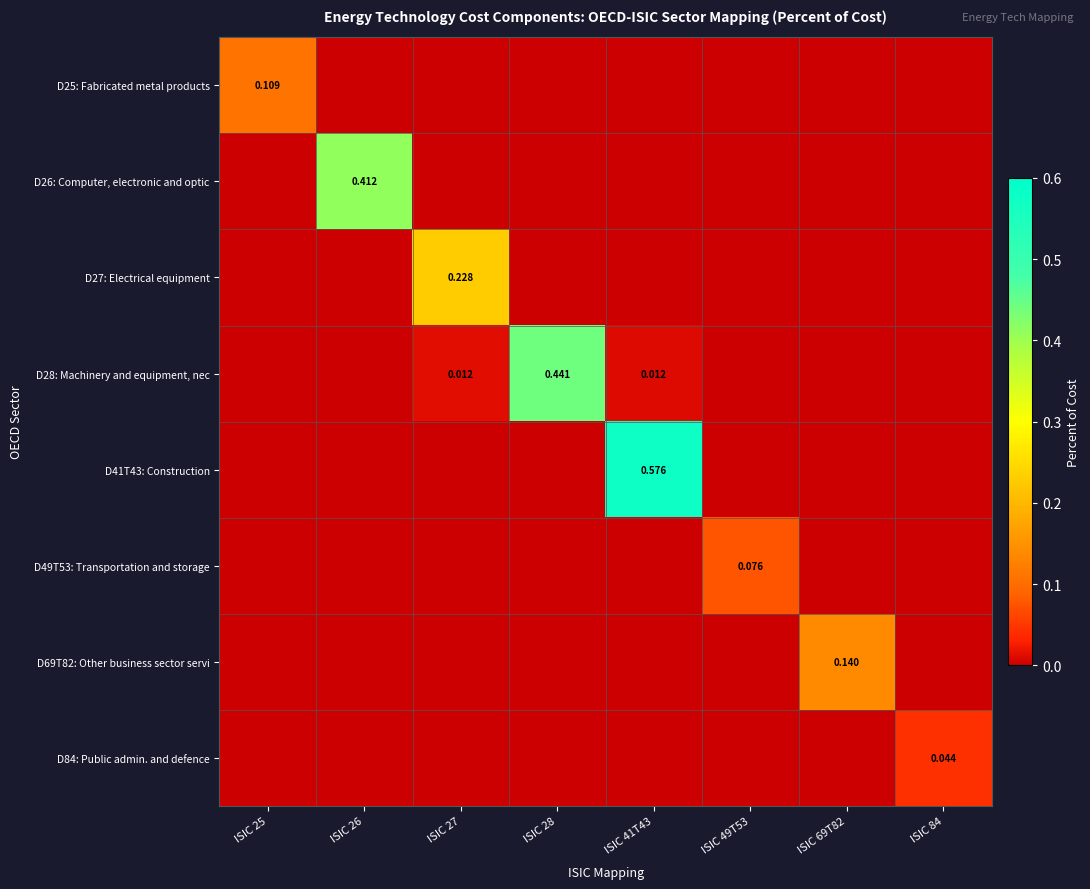

Which series has the widest spread of values?

D41T43: Construction